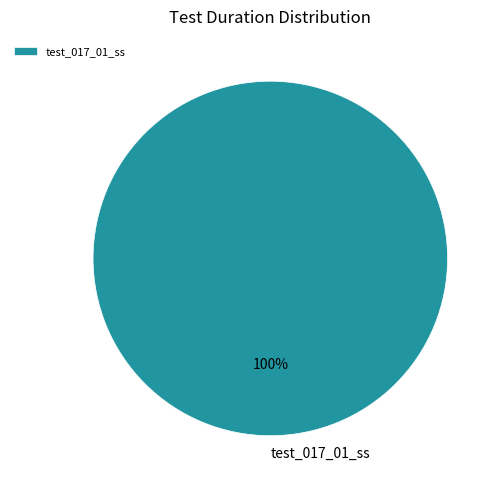

Rank the categories by value from lowest to highest.

test_017_01_ss